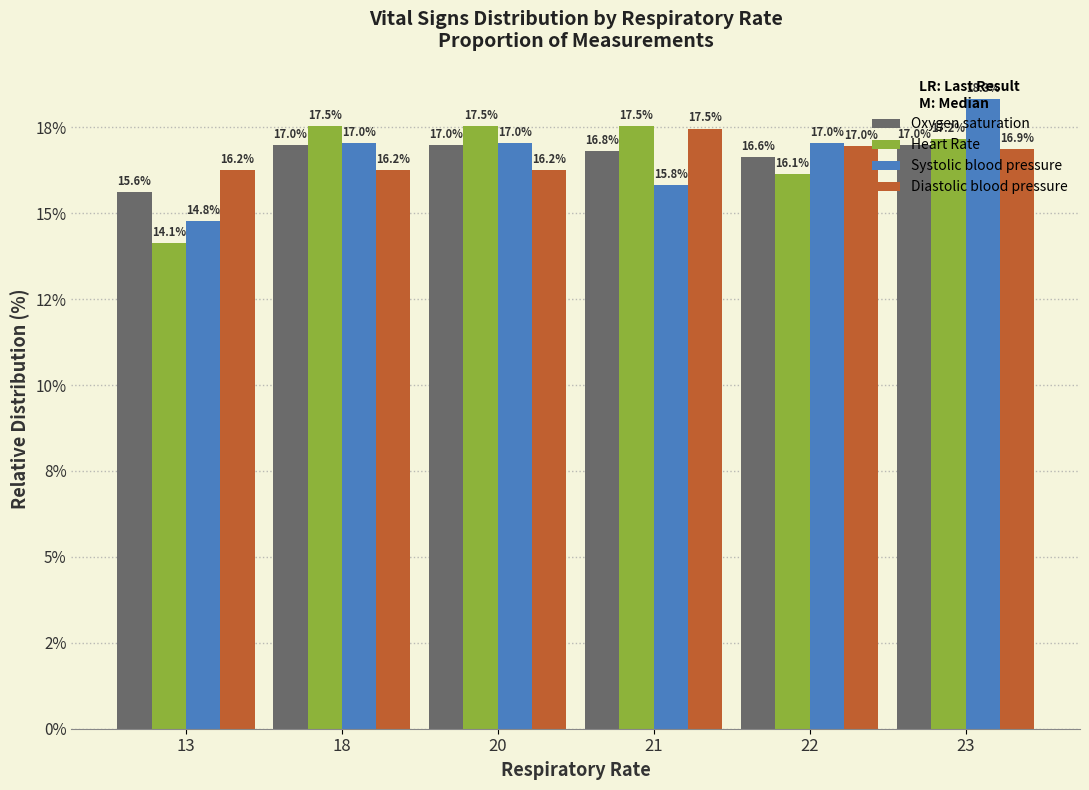

What is the difference between the second highest and minimum values in the Oxygen saturation series?

1.4